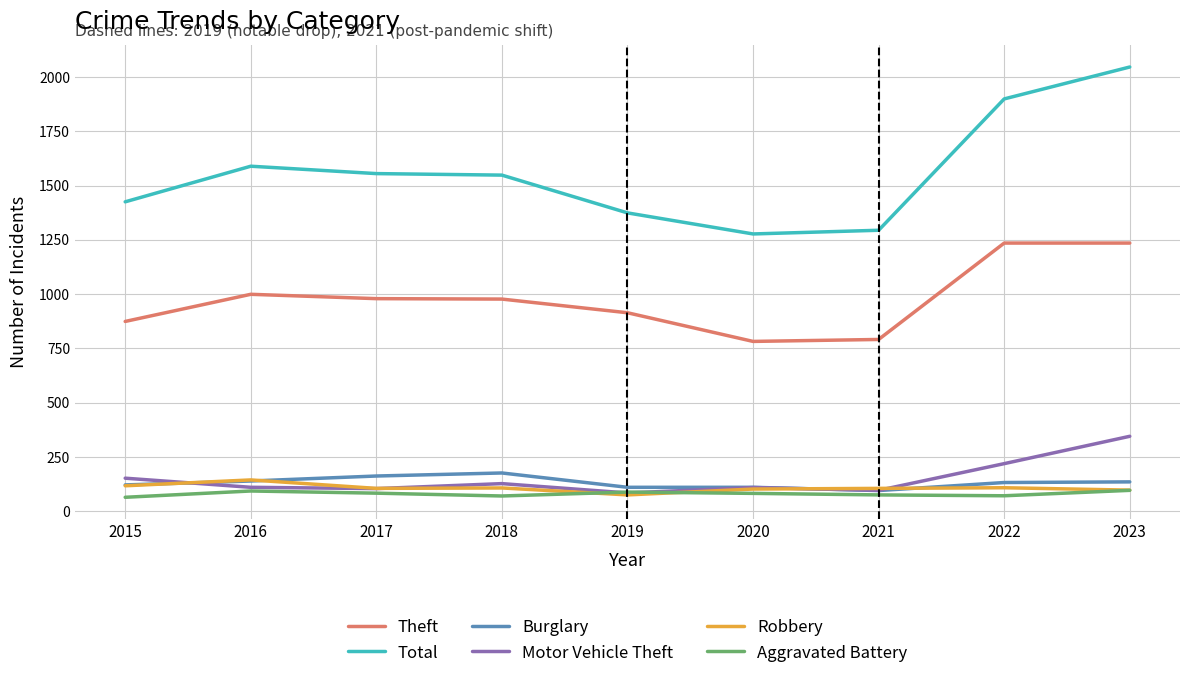

Which category has the highest value in the Motor Vehicle Theft series?

2023